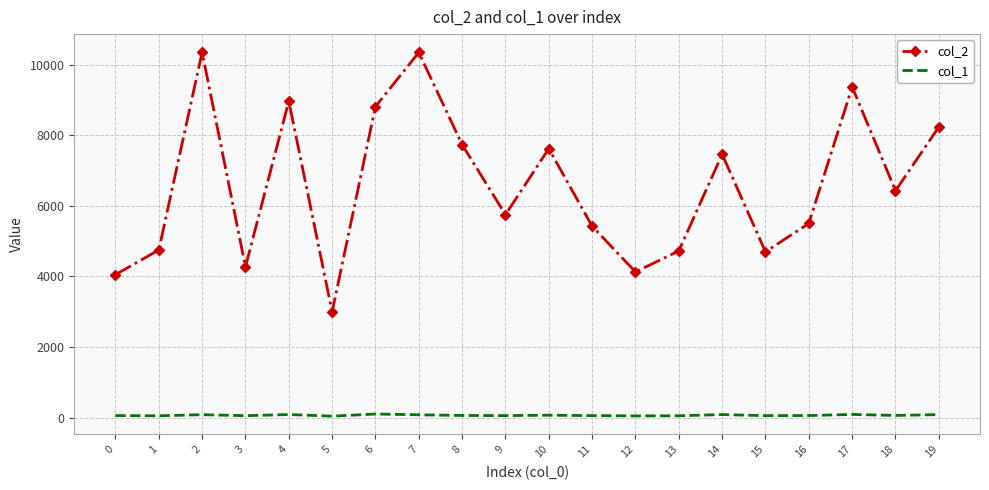

What is the total value across all series at 2?

10429